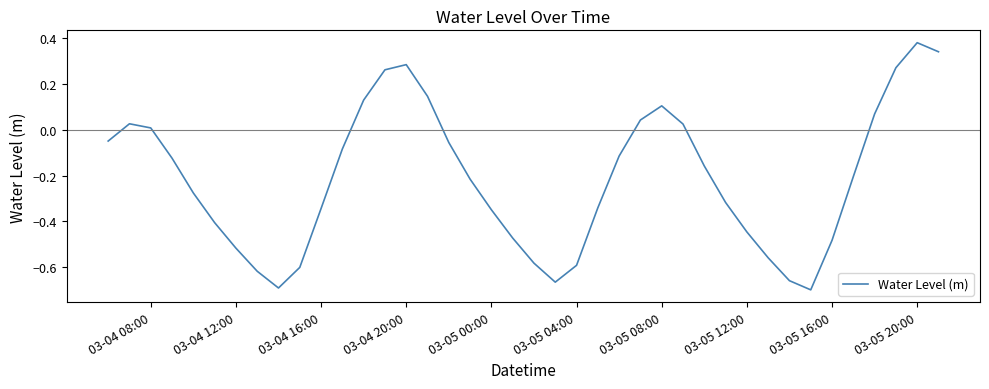

What is the difference between the maximum and minimum values?

1.1